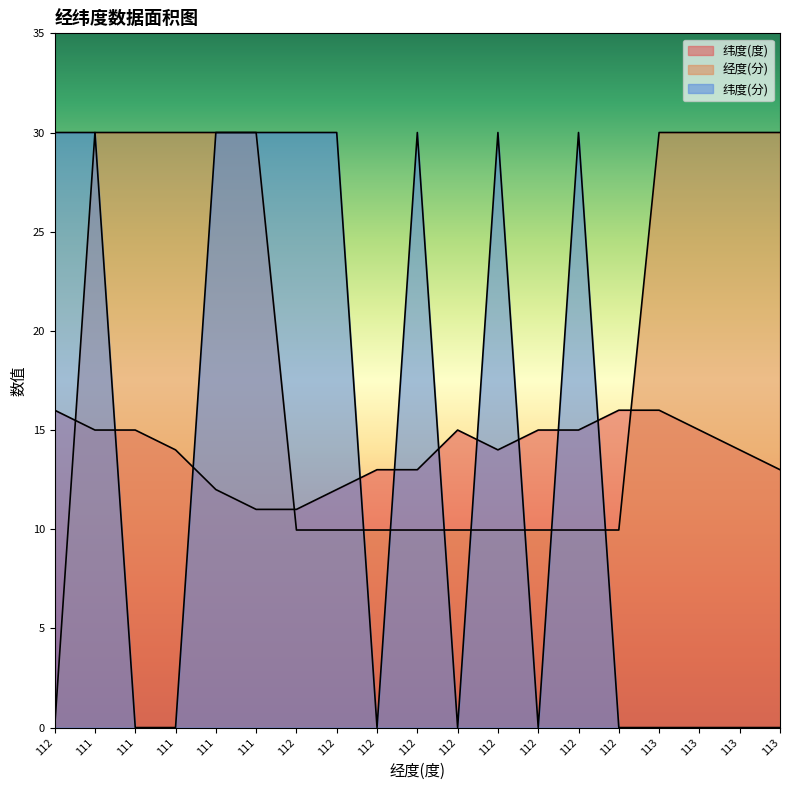

At which label does 纬度(度) reach its peak?

112